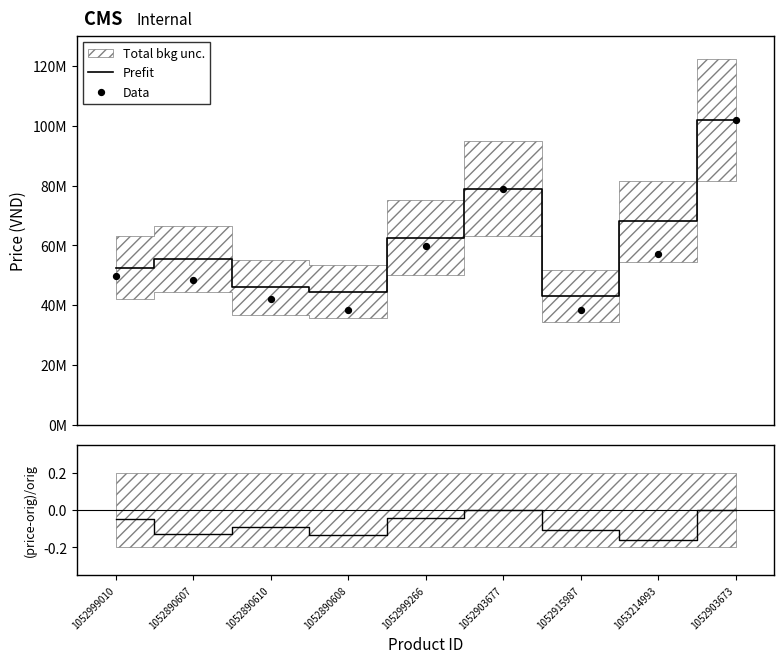

Which series contains the lowest Y value?

(price-orig)/orig